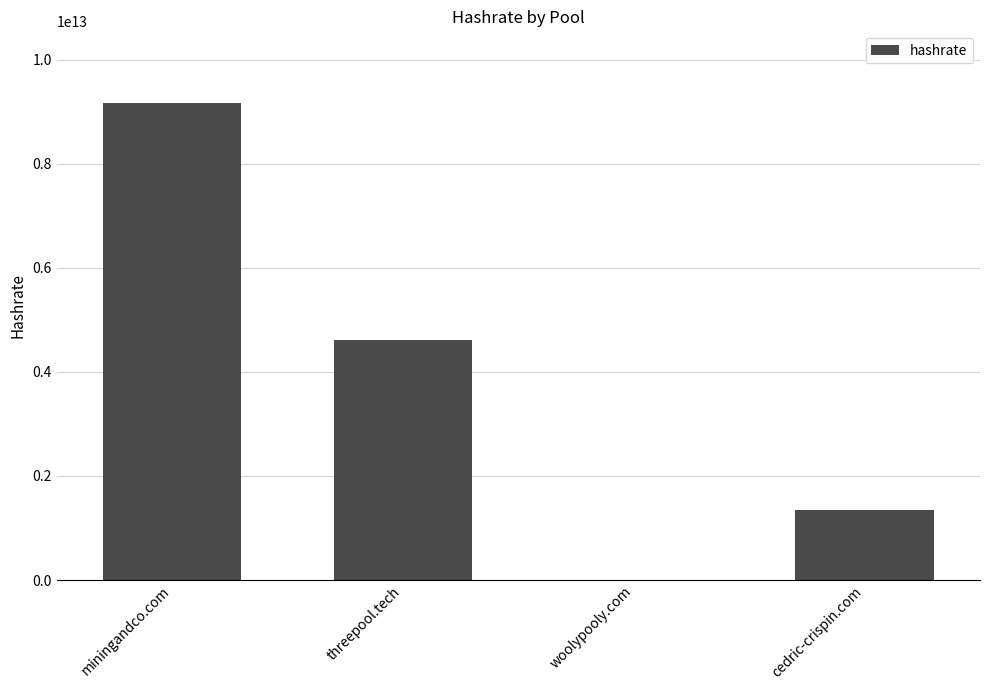

True or false: the data shows 4620000000000 at threepool.tech.

True